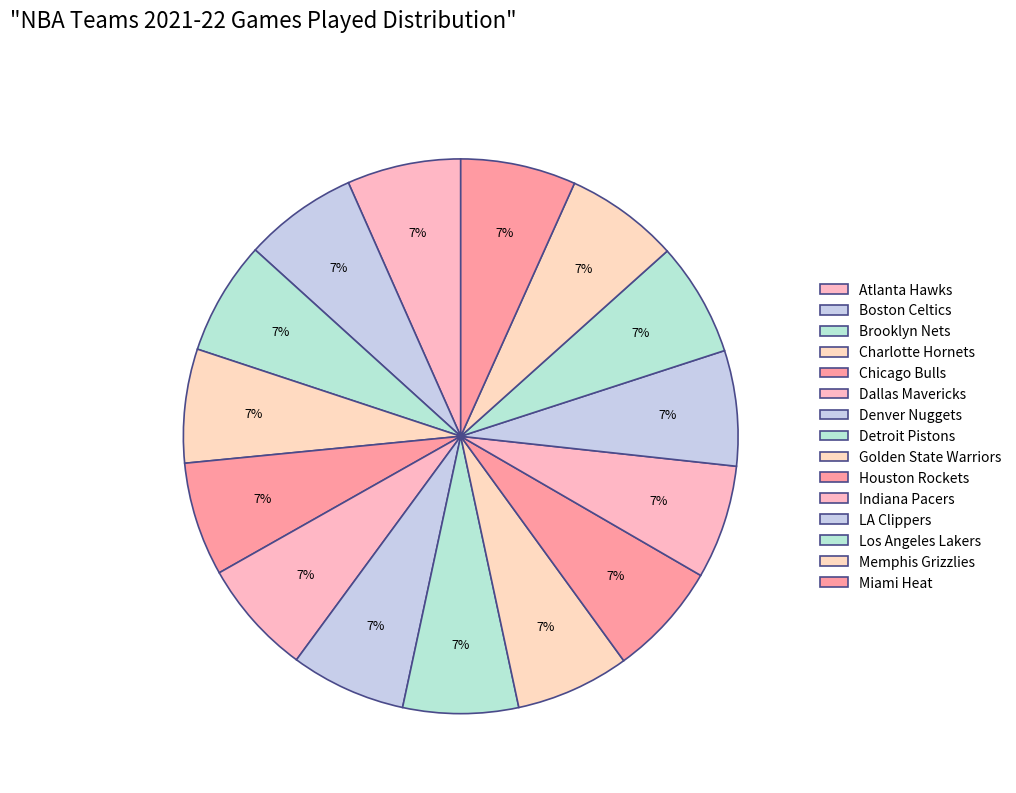

Rank the categories by value from highest to lowest.

Dallas Mavericks, Denver Nuggets, Detroit Pistons, LA Clippers, Miami Heat, Atlanta Hawks, Boston Celtics, Brooklyn Nets, Charlotte Hornets, Chicago Bulls, Golden State Warriors, Houston Rockets, Indiana Pacers, Los Angeles Lakers, Memphis Grizzlies